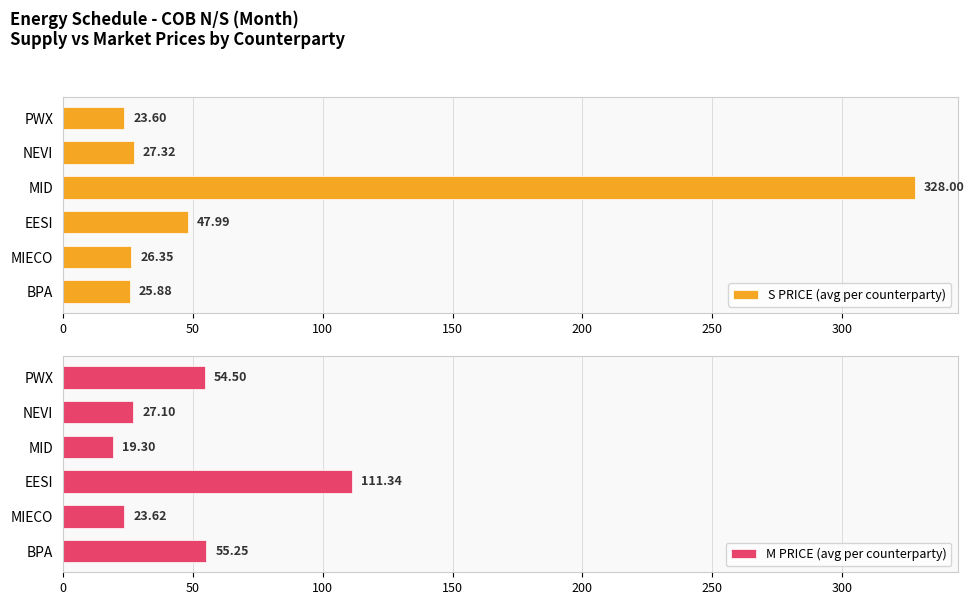

What is the sum of the S PRICE (avg per counterparty) values at MIECO and BPA?

52.2